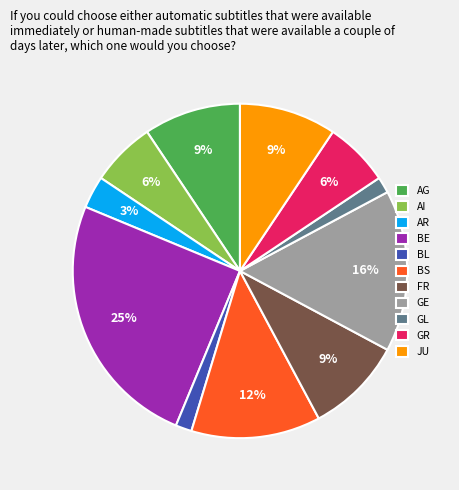

Count the number of slices in the pie.

11